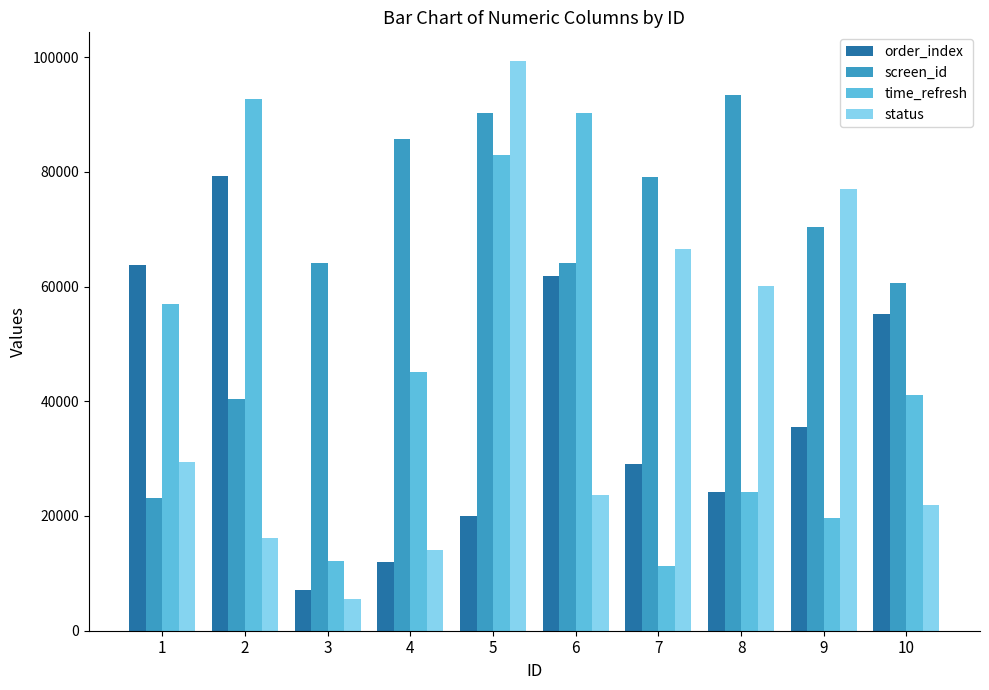

How many bars are there in each group?

4